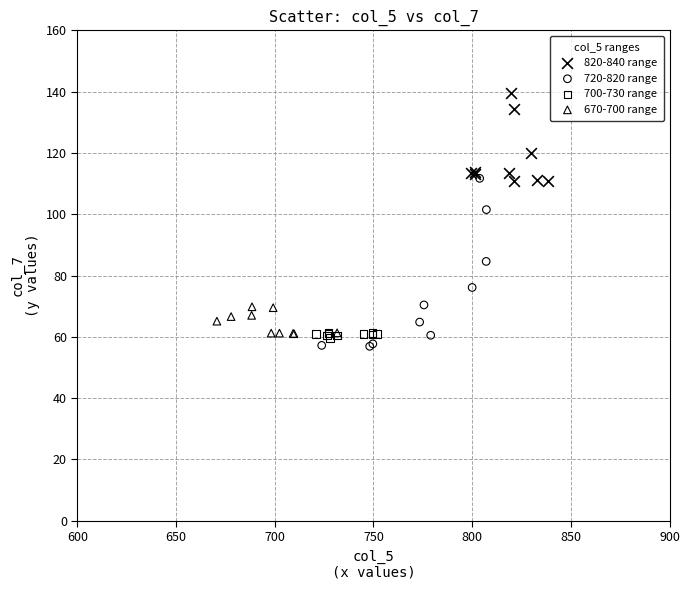

Which series reaches the minimum Y coordinate?

720-820 range